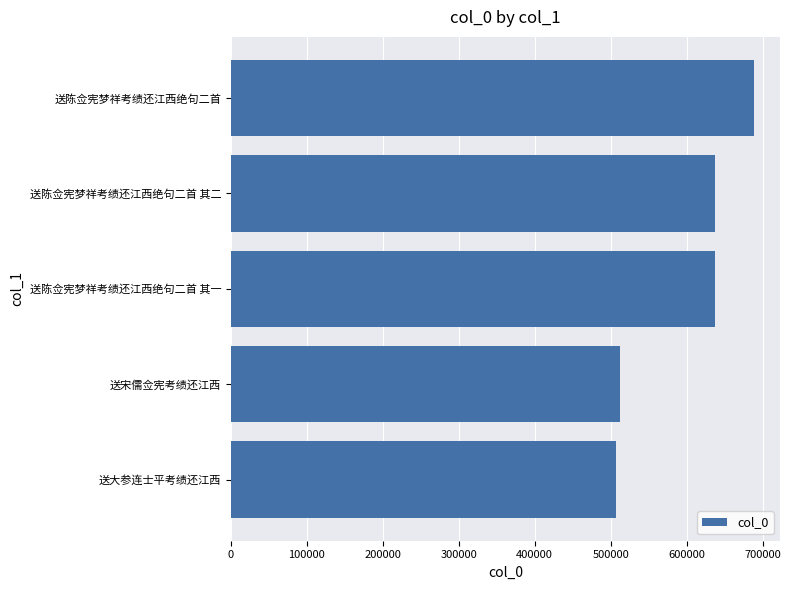

Read the value at 送宋儒佥宪考绩还江西.

511679